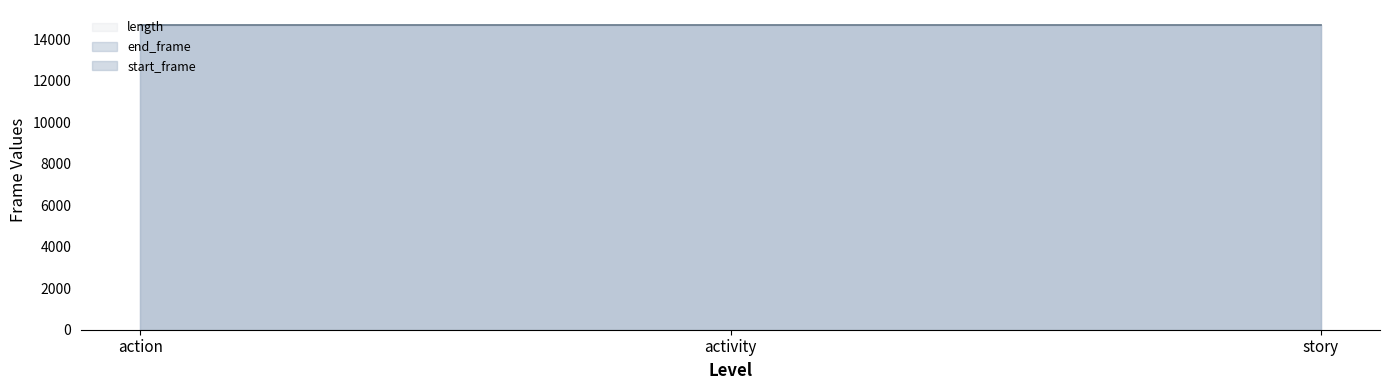

What is the label of the 2nd point from the left?

activity